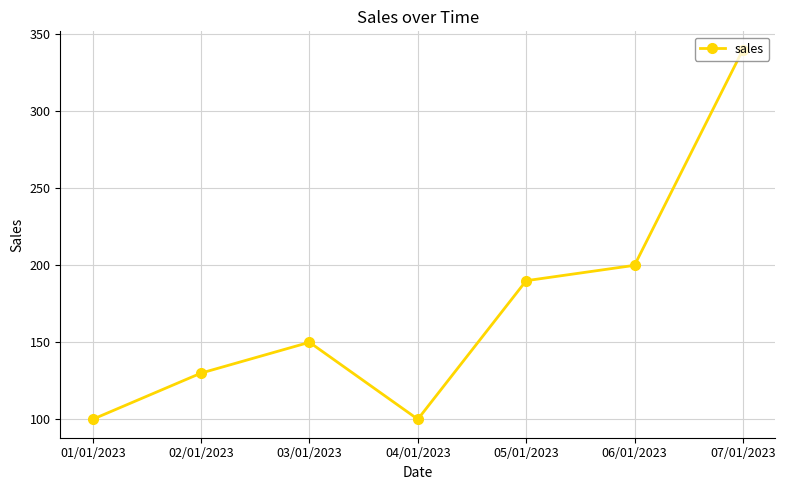

Reading left to right, extract all data points from this chart.

01/01/2023=100	02/01/2023=130	03/01/2023=150	04/01/2023=100	05/01/2023=190	06/01/2023=200	07/01/2023=340